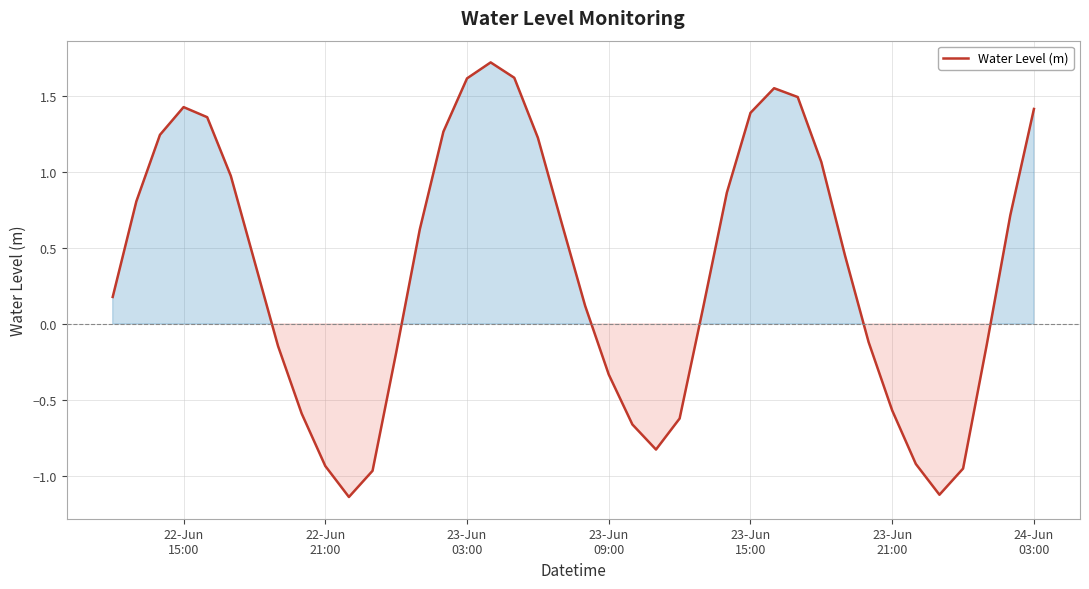

What is the greatest value displayed?

1.7